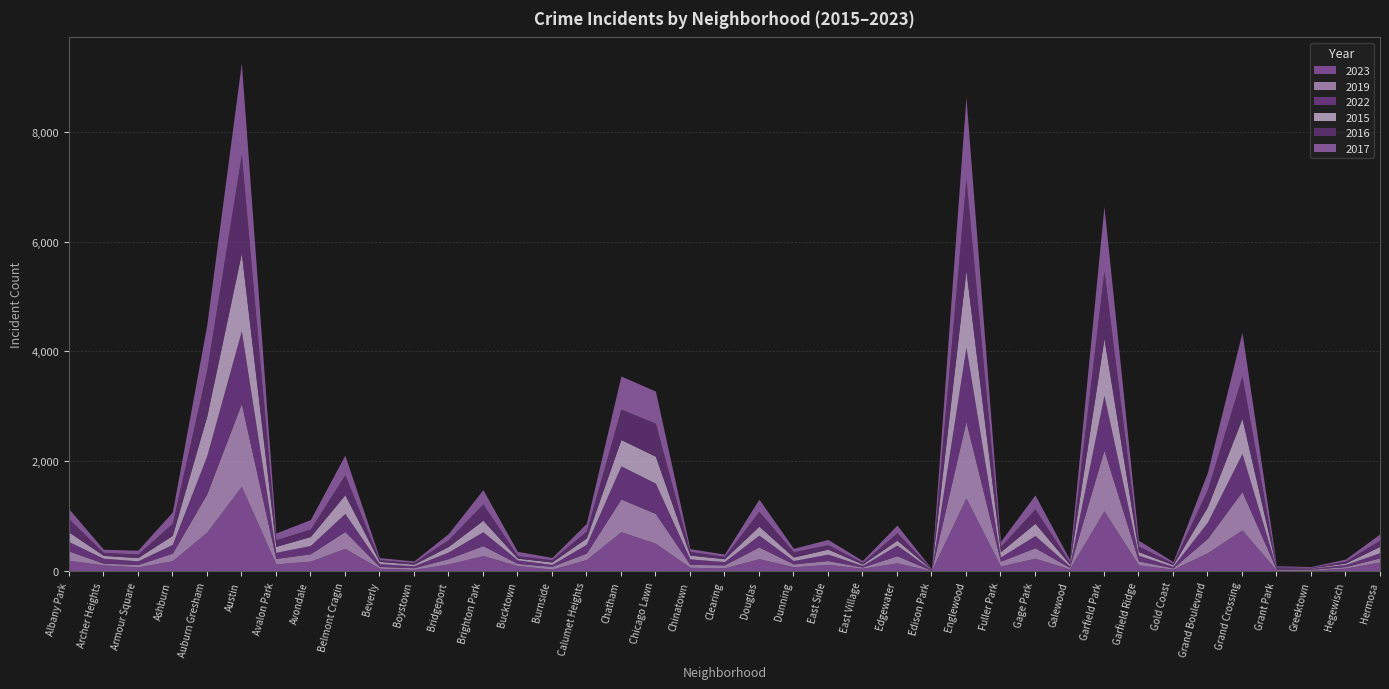

How many categories are shown in the chart?

39